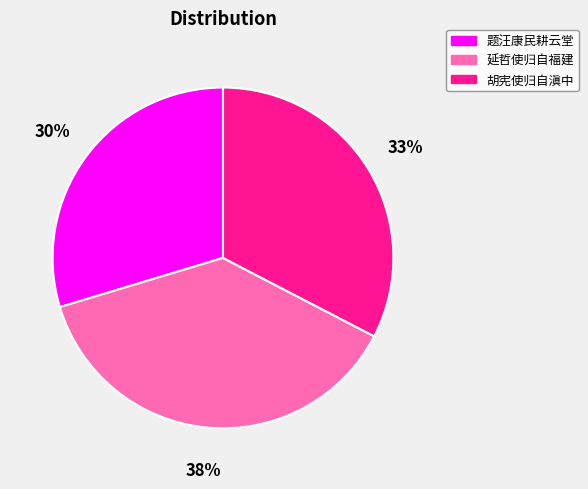

Is there a majority slice in this chart?

No